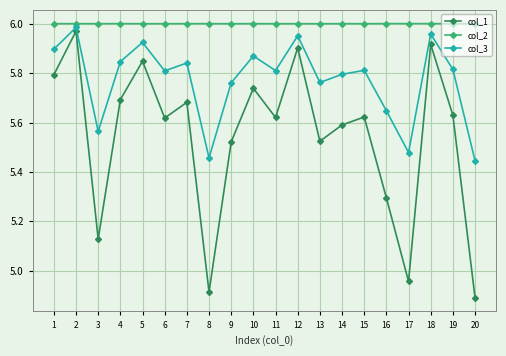

Count the number of data series in this chart.

3